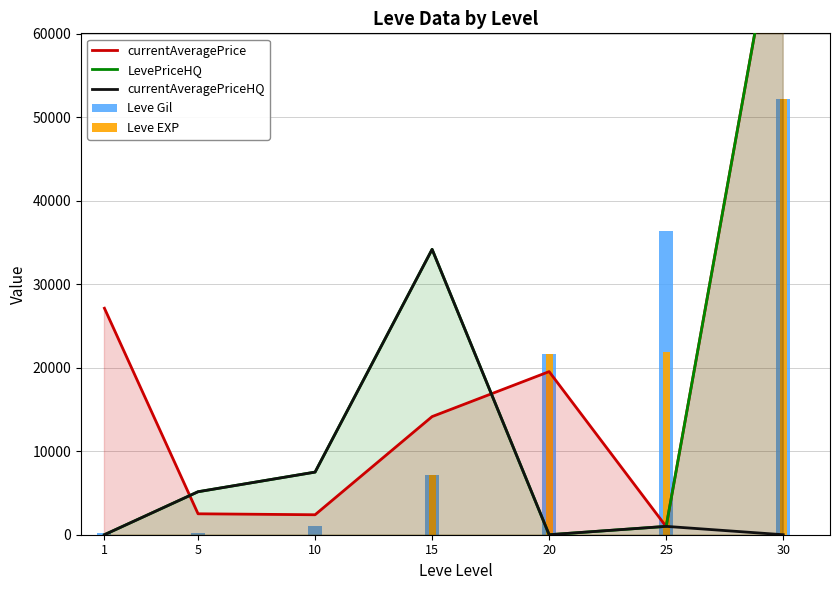

Which series has the widest spread of values?

LevePriceHQ